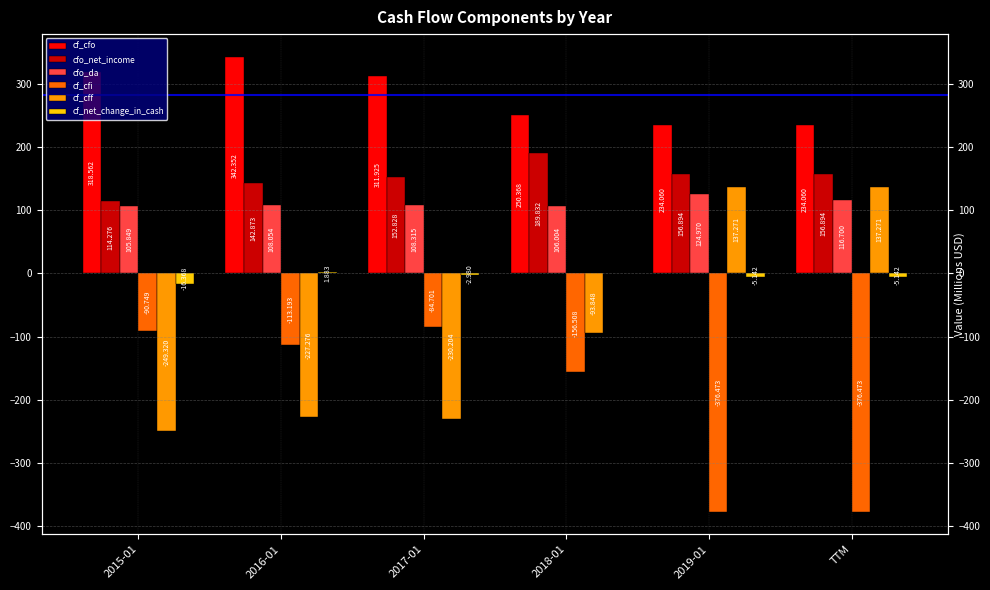

Rank the series by their maximum value, from lowest to highest.

cf_cfi, cf_net_change_in_cash, cfo_da, cf_cff, cfo_net_income, cf_cfo